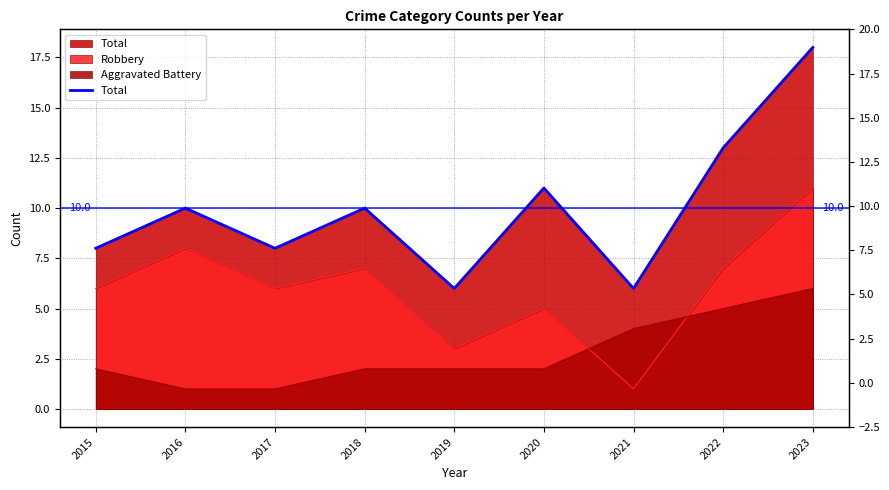

What is the change in value from 2017 to 2019?

-2